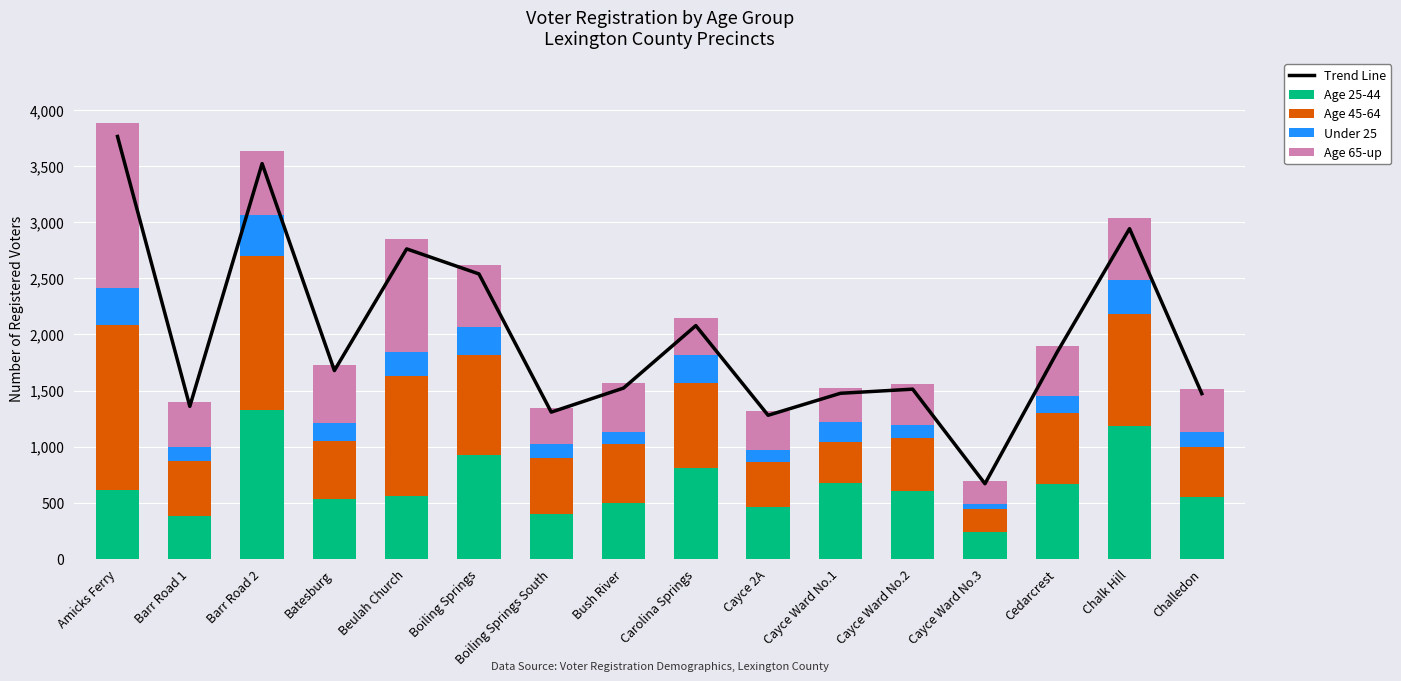

Which category has the highest value in the Age 25-44 series?

Barr Road 2